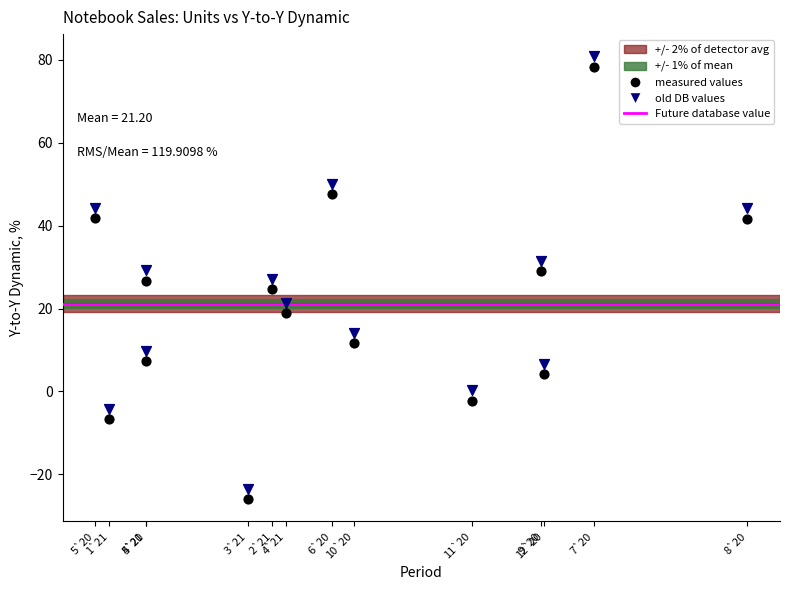

Across all data points, what is the range of X values (max minus min)?

236060.0